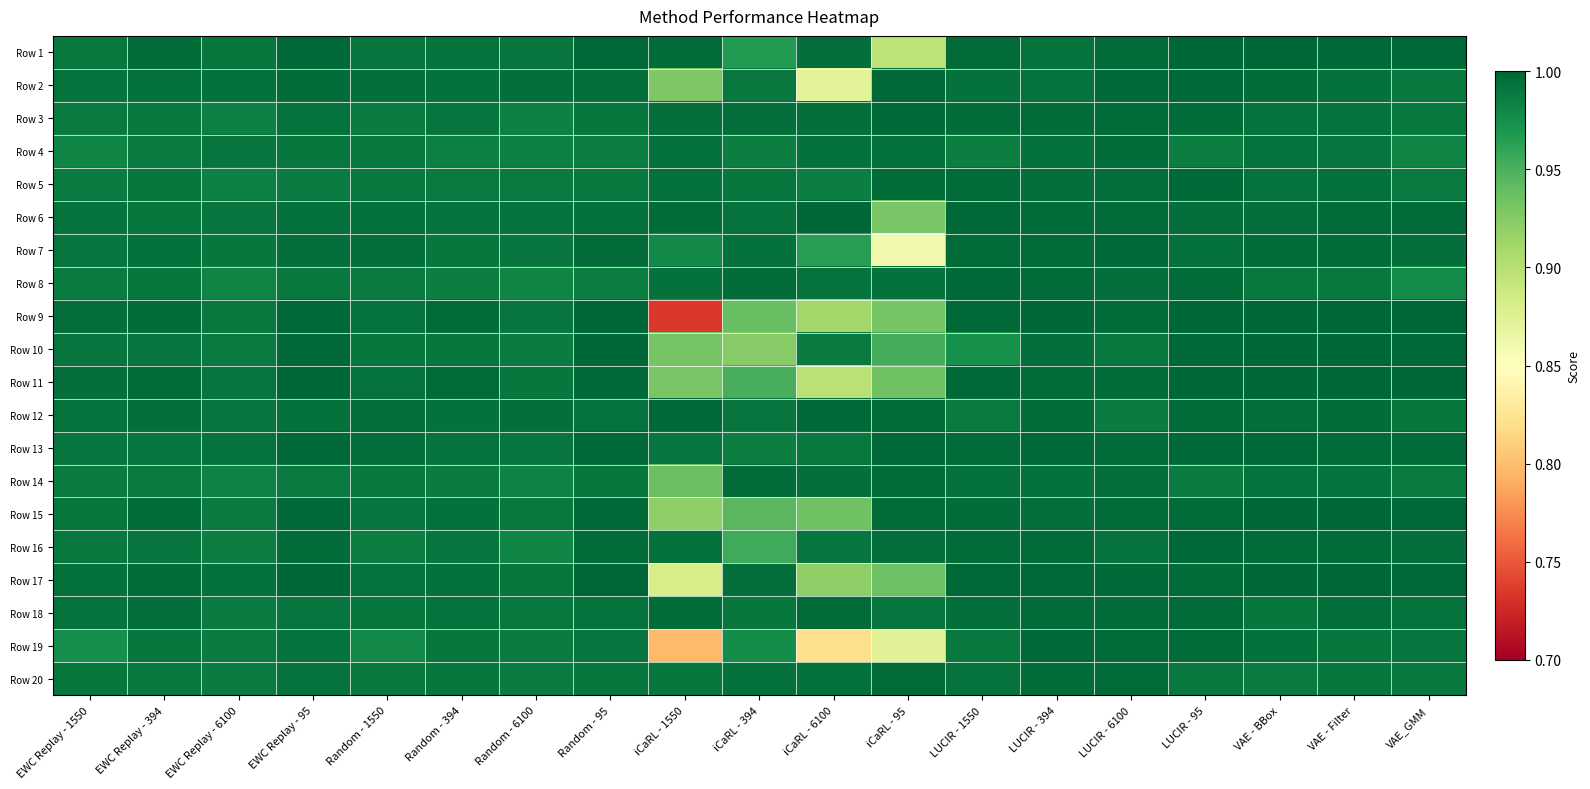

How many categories are shown in the chart?

19